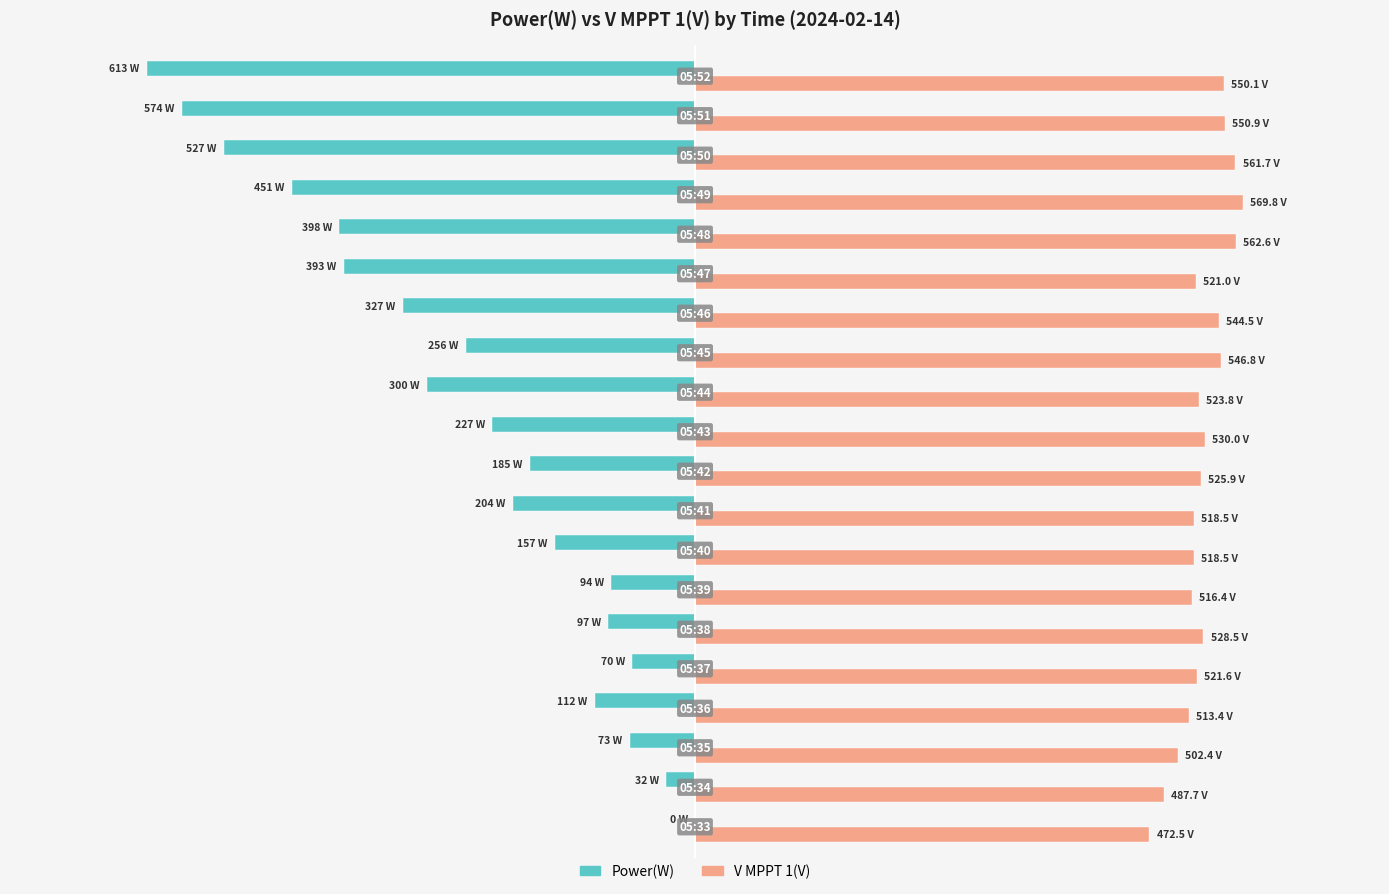

What are all the series names shown in the legend?

Power(W), V MPPT 1(V)